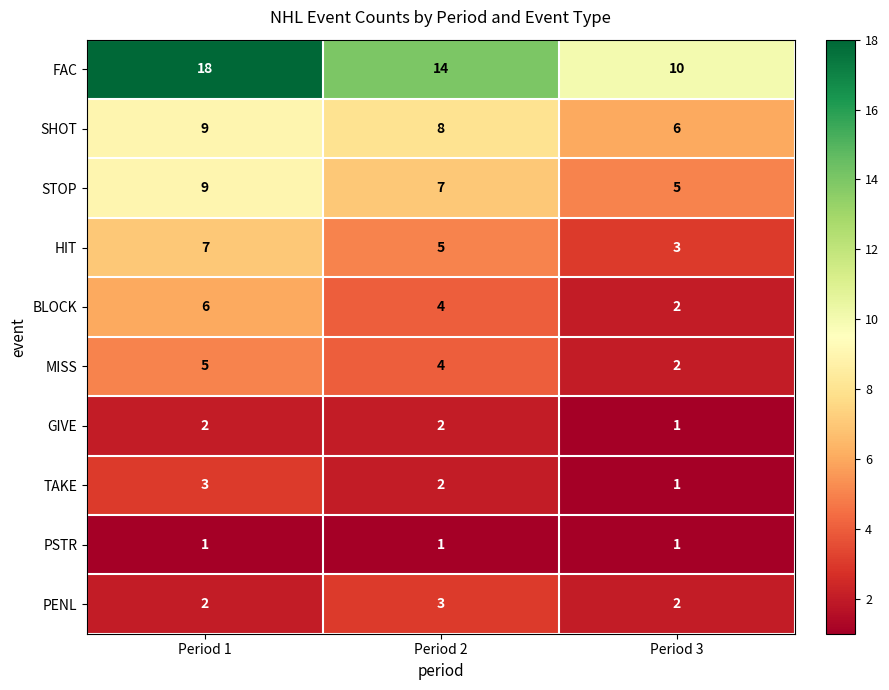

What is the minimum value shown in the chart?

1